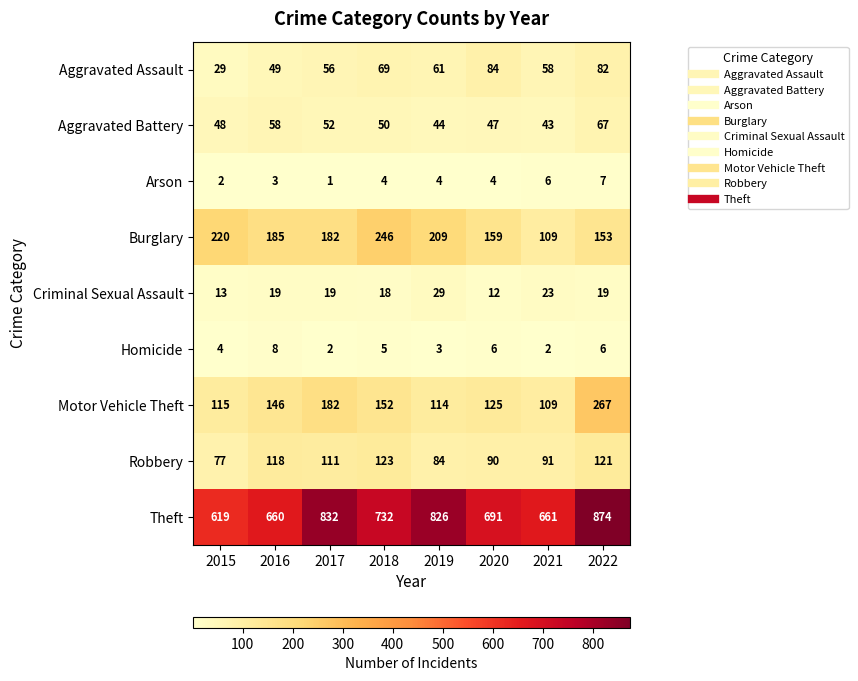

How many series are shown in this chart?

9